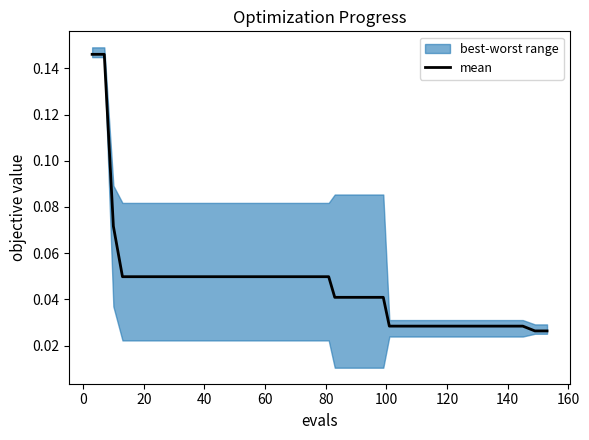

What is the label of the 35th point from the right?

80